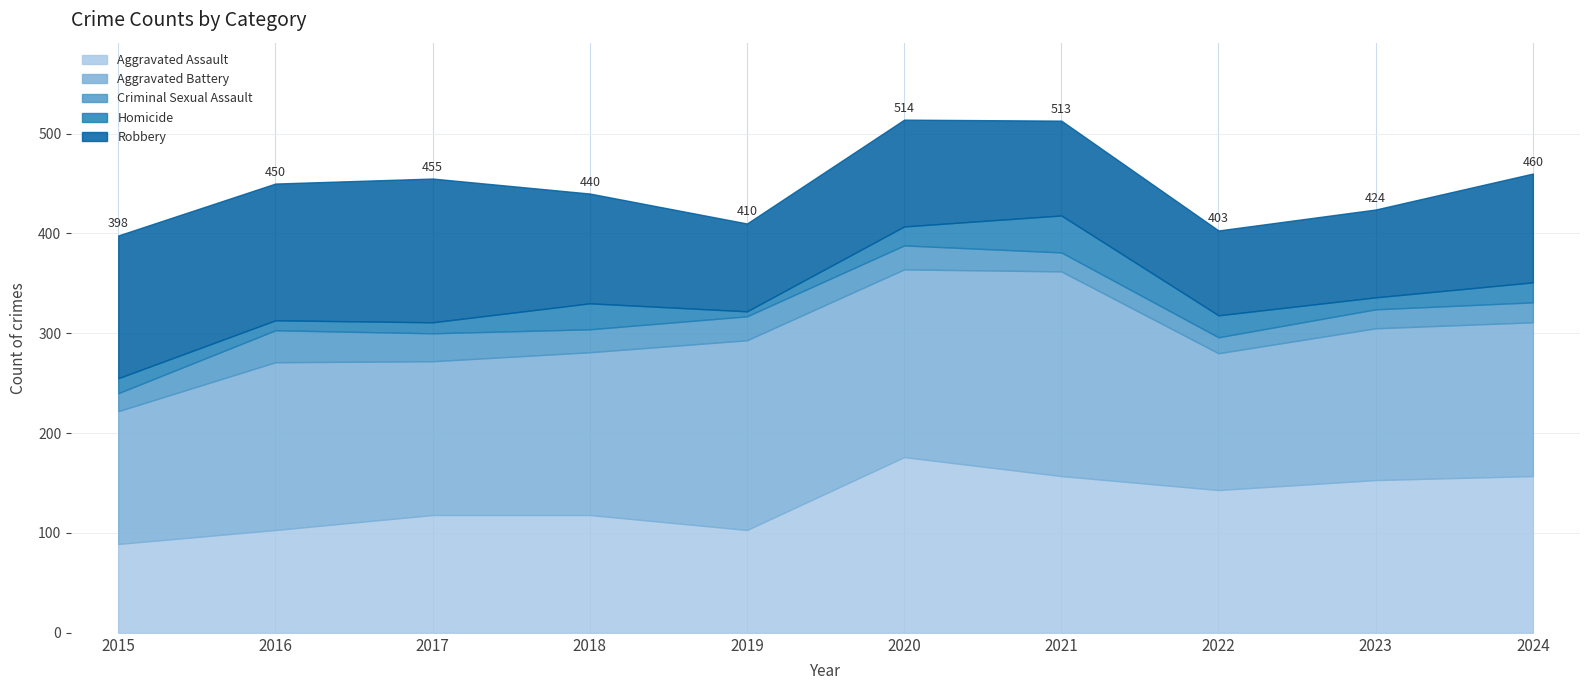

Is the value of Aggravated Assault at 2021 greater than the value of Aggravated Battery at 2018?

No